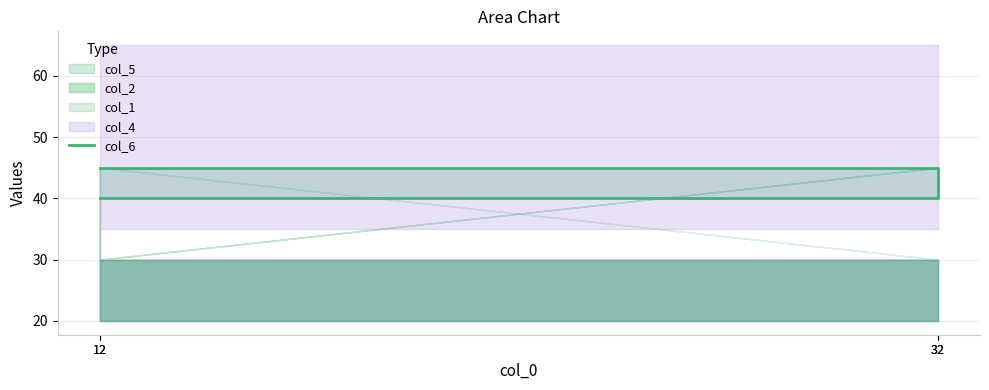

What is the difference between the second highest and minimum values?

5